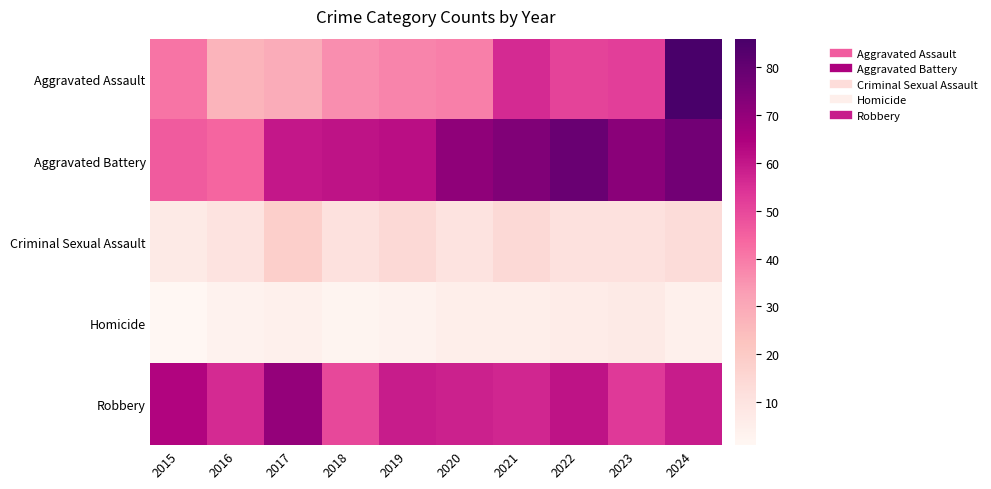

Reading left to right, transcribe all the data shown in this chart.

Aggravated Assault: 2015=41	2016=27	2017=29	2018=36	2019=38	2020=39	2021=56	2022=51	2023=52	2024=86
Aggravated Battery: 2015=46	2016=44	2017=60	2018=61	2019=62	2020=71	2021=74	2022=79	2023=72	2024=77
Criminal Sexual Assault: 2015=7	2016=10	2017=18	2018=11	2019=14	2020=10	2021=14	2022=11	2023=11	2024=13
Homicide: 2015=1	2016=3	2017=4	2018=2	2019=3	2020=5	2021=5	2022=6	2023=7	2024=4
Robbery: 2015=64	2016=56	2017=70	2018=50	2019=59	2020=58	2021=57	2022=61	2023=53	2024=59